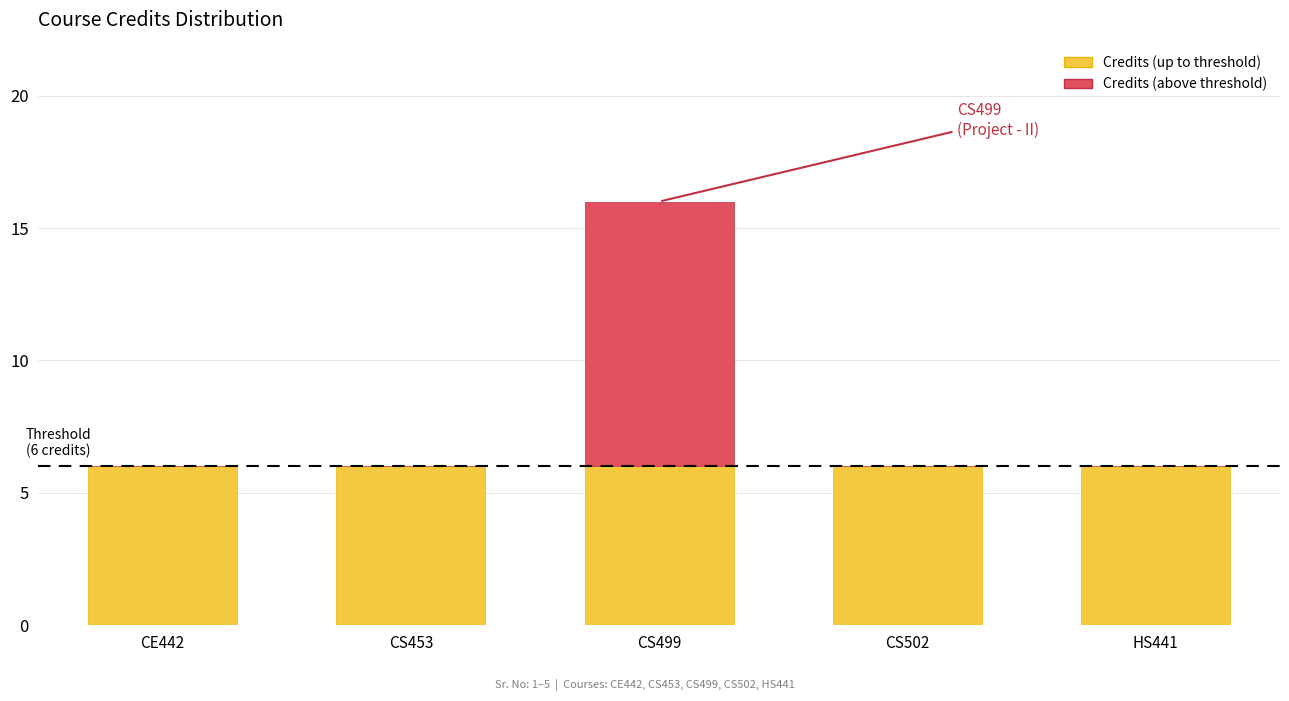

What is the total value across all series at CE442?

6